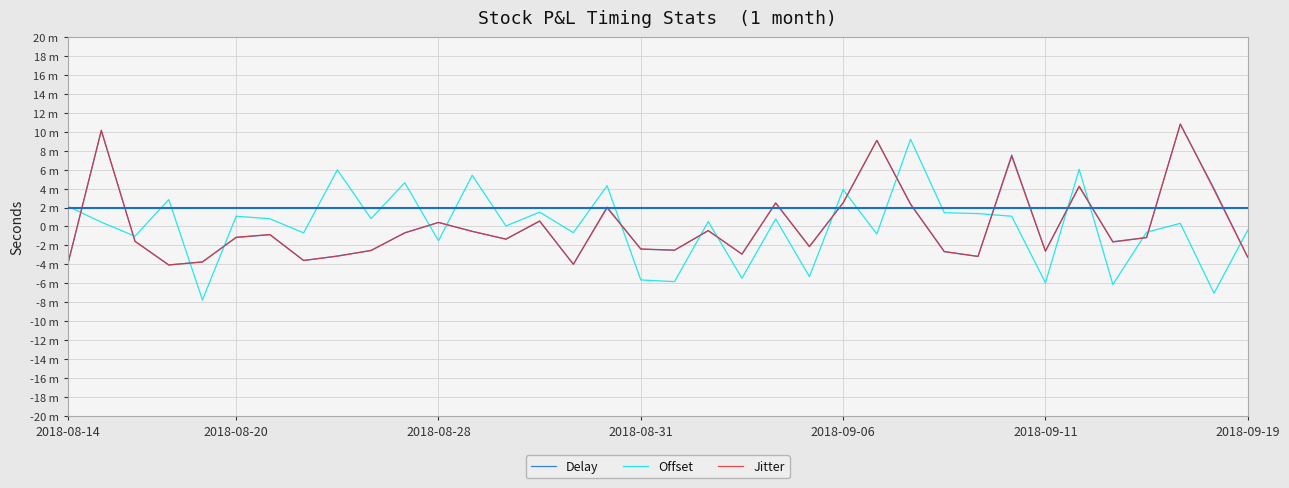

Does the chart display data point markers on the line(s)?

No